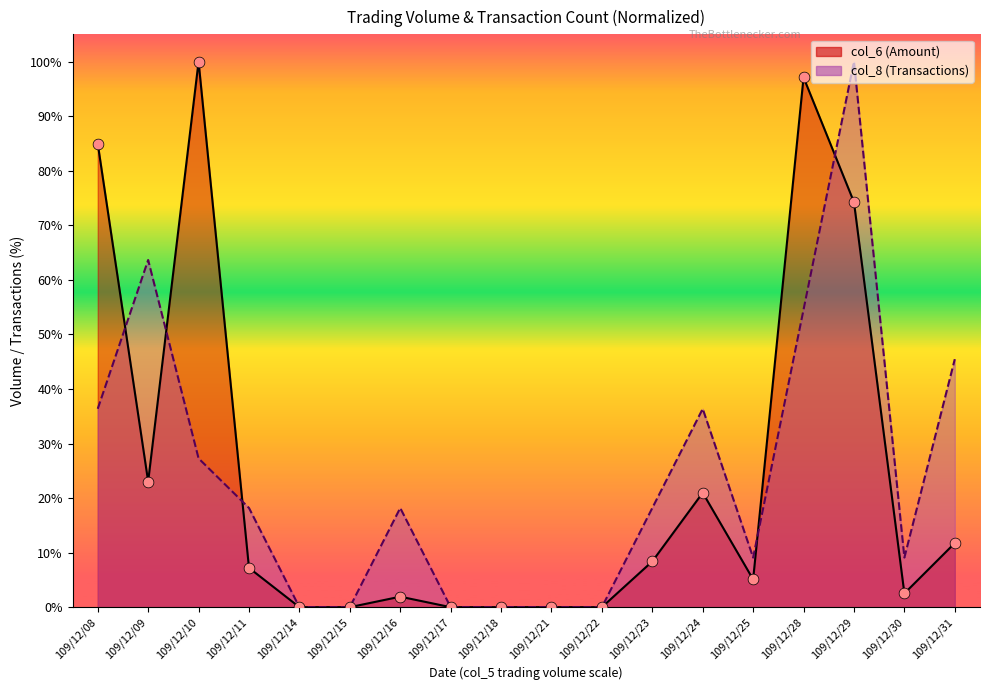

Is the value of col_6 at 109/12/17 greater than the value of col_8 at 109/12/28?

No